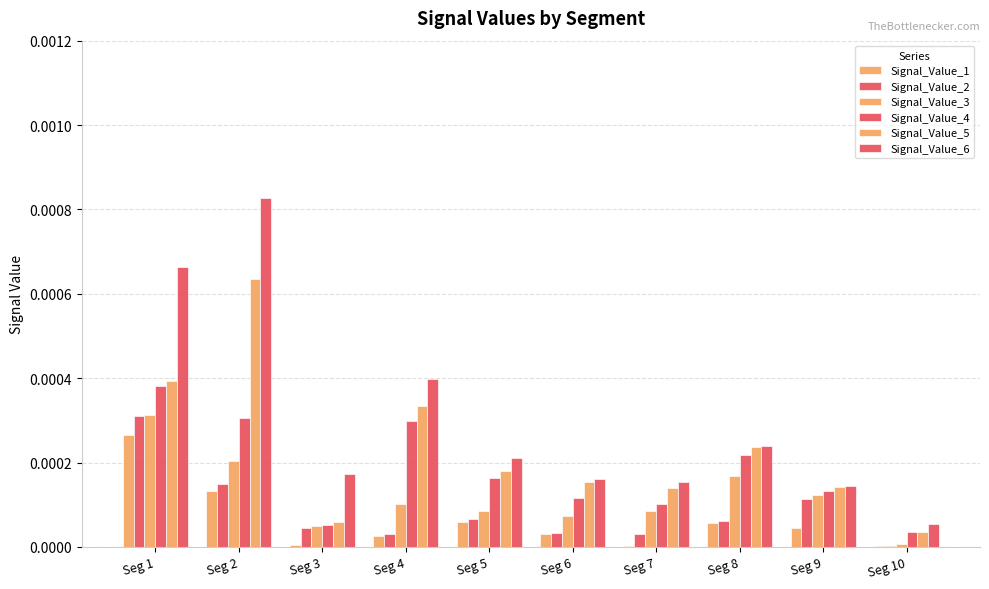

At which category does the chart reach its peak across all series?

Seg 2